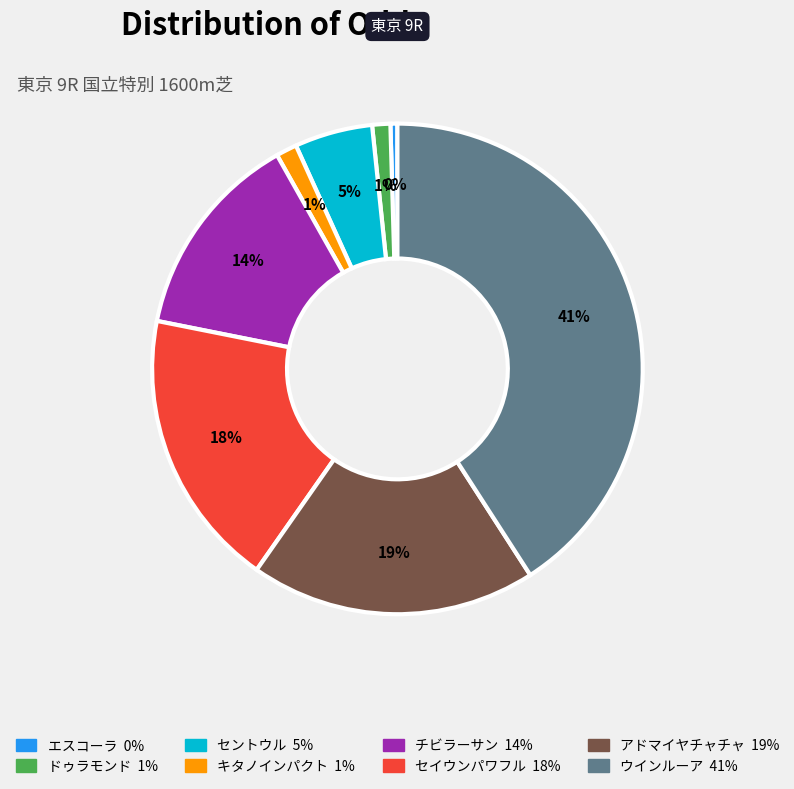

To the nearest percent, what is the average slice percentage?

12%